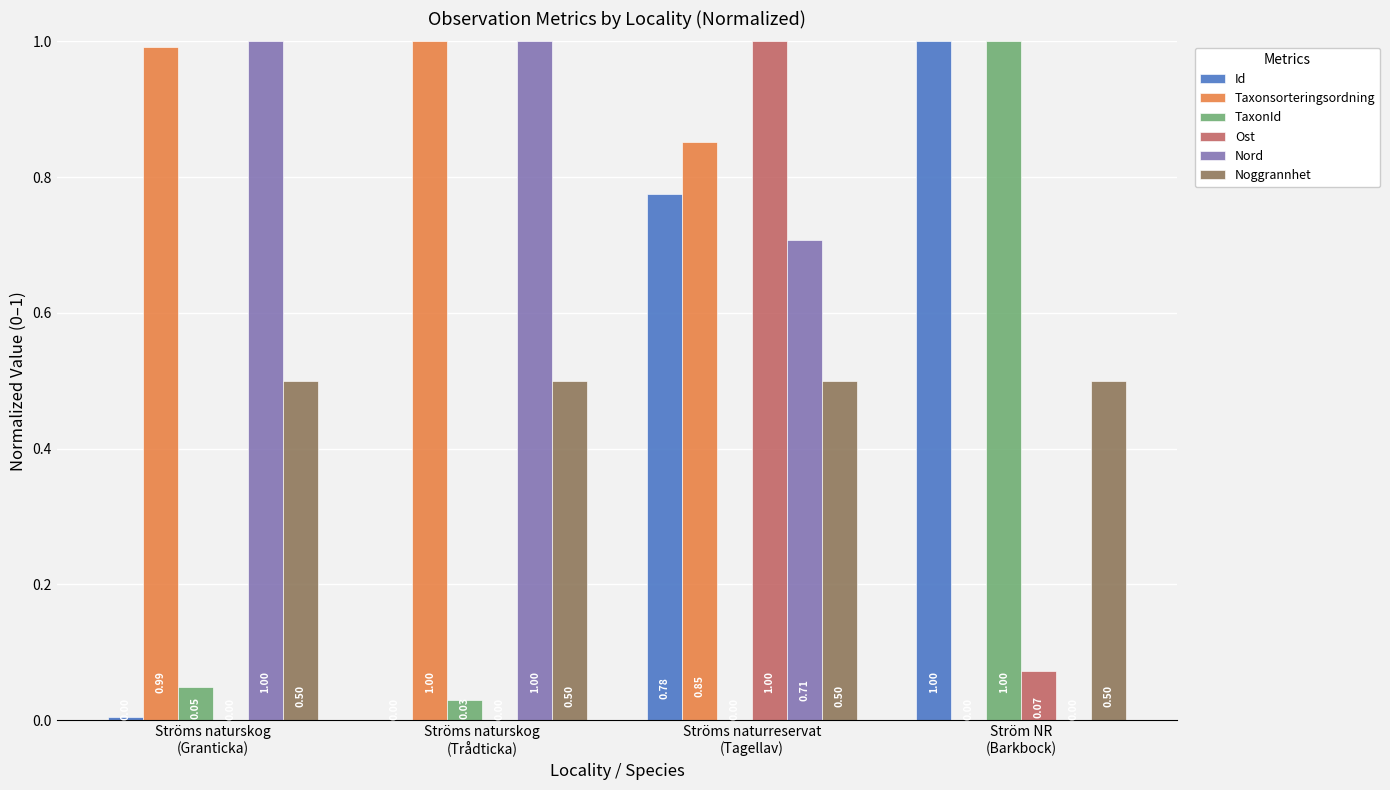

Is it true that Nord equals 1.7 at Ströms naturskog
(Trådticka)?

False